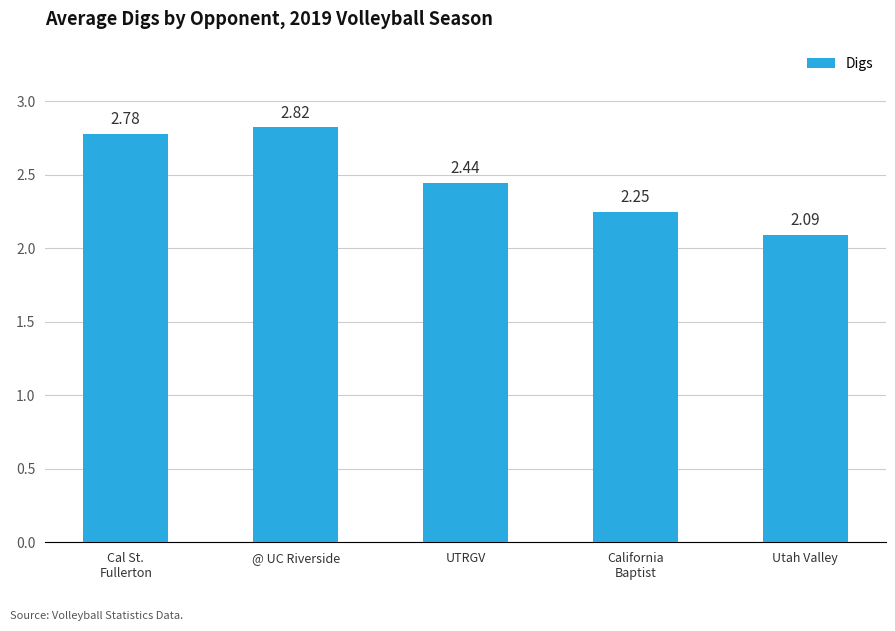

What is the change in value from @ UC Riverside to UTRGV?

-0.4